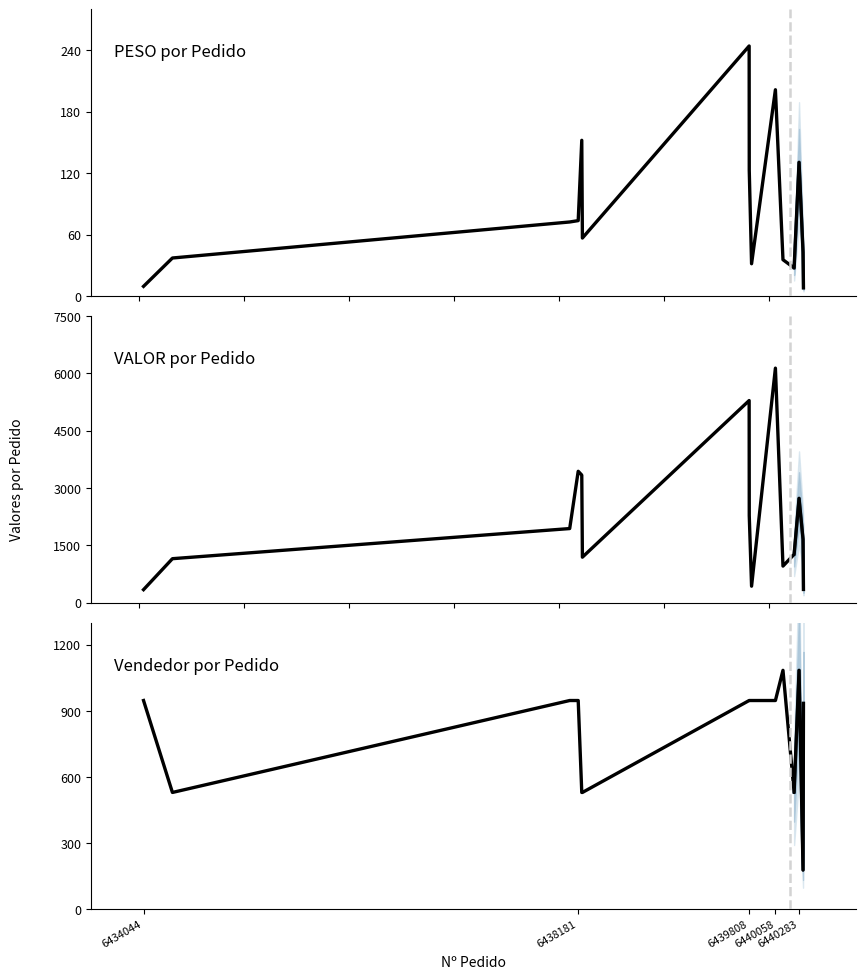

Which series has the largest total across all categories?

VALOR